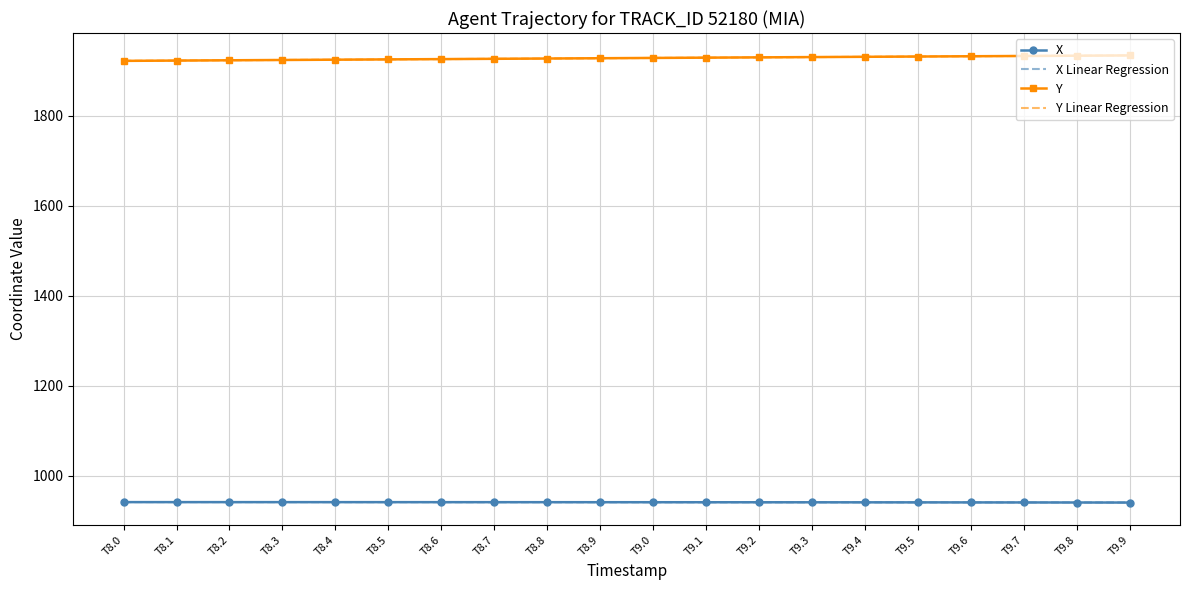

At how many categories does at least one series exceed 1030?

20